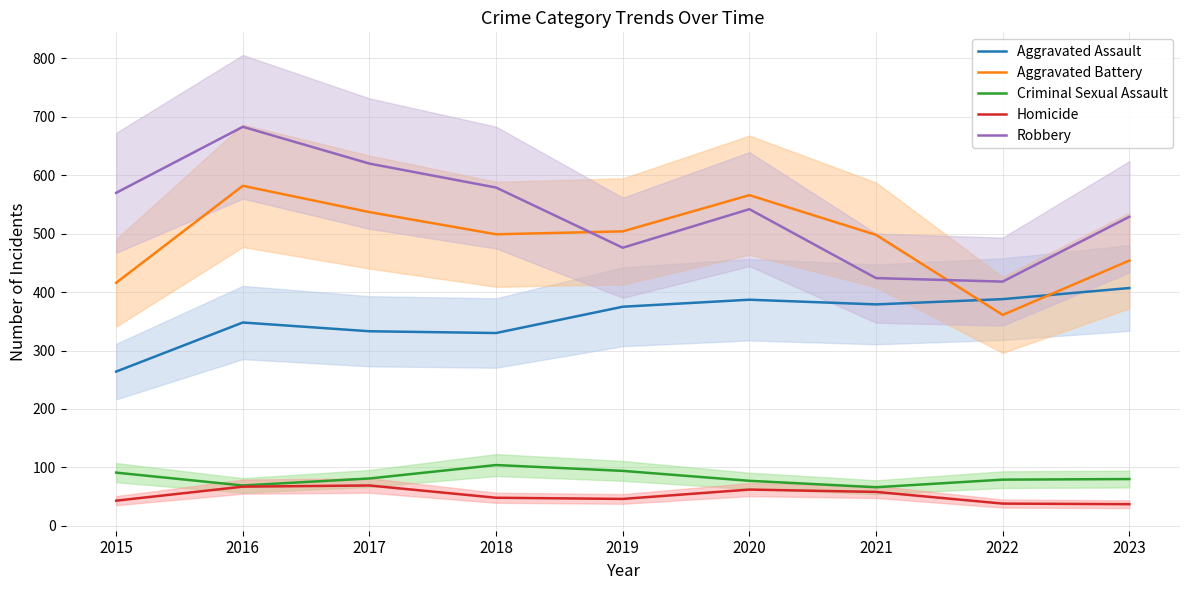

At how many categories does at least one series exceed 605?

2